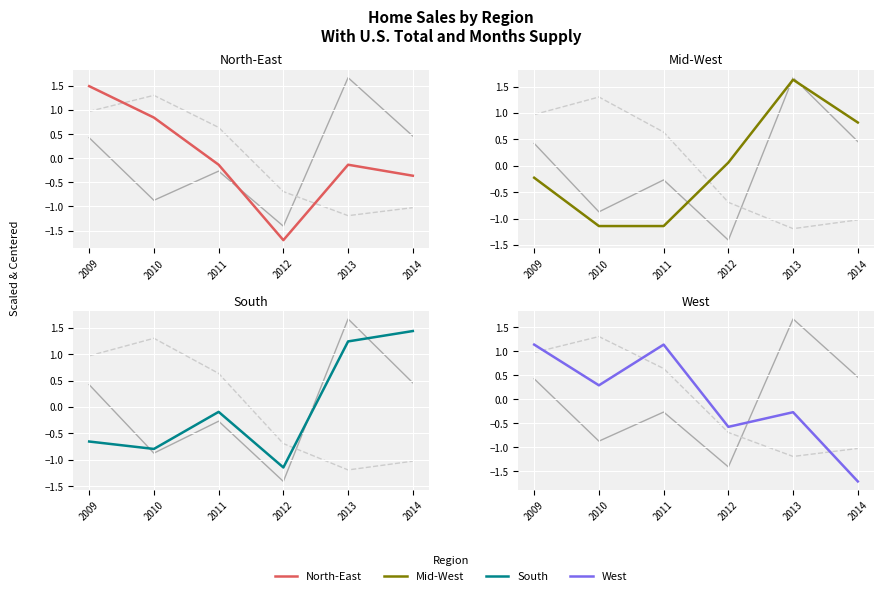

The value of North-East at 2010 is 0.5. True or false?

False